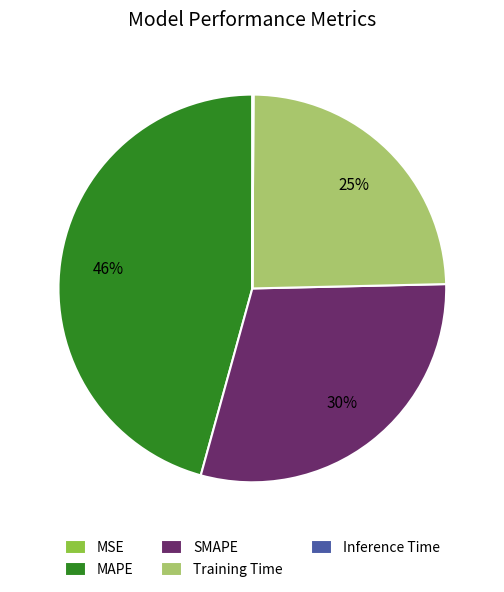

Which has a higher value, SMAPE or Training Time?

SMAPE